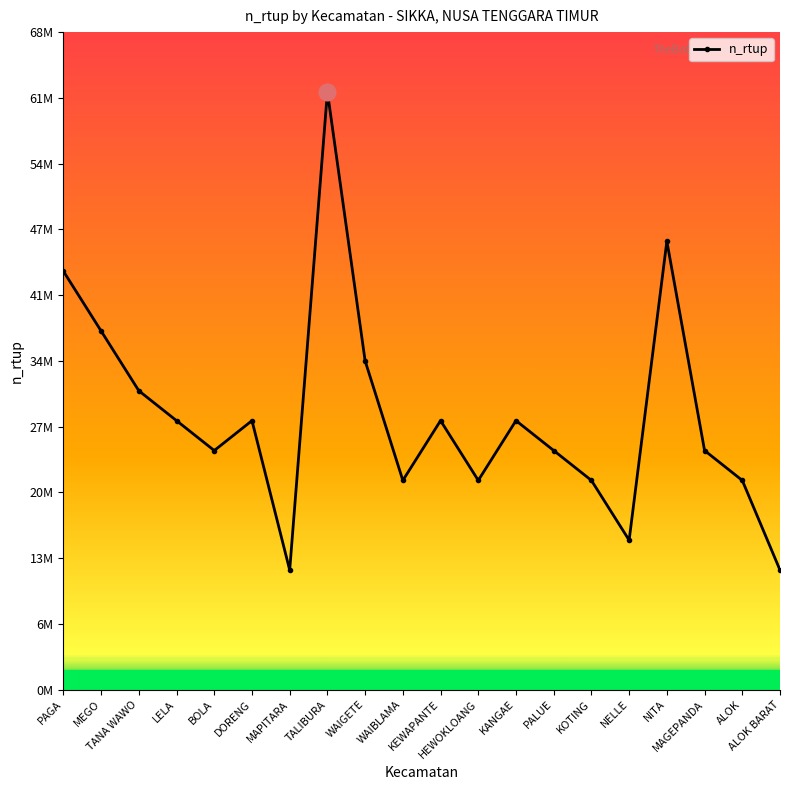

Approximately how many times larger is the value at TANA WAWO compared to TALIBURA?

0.5